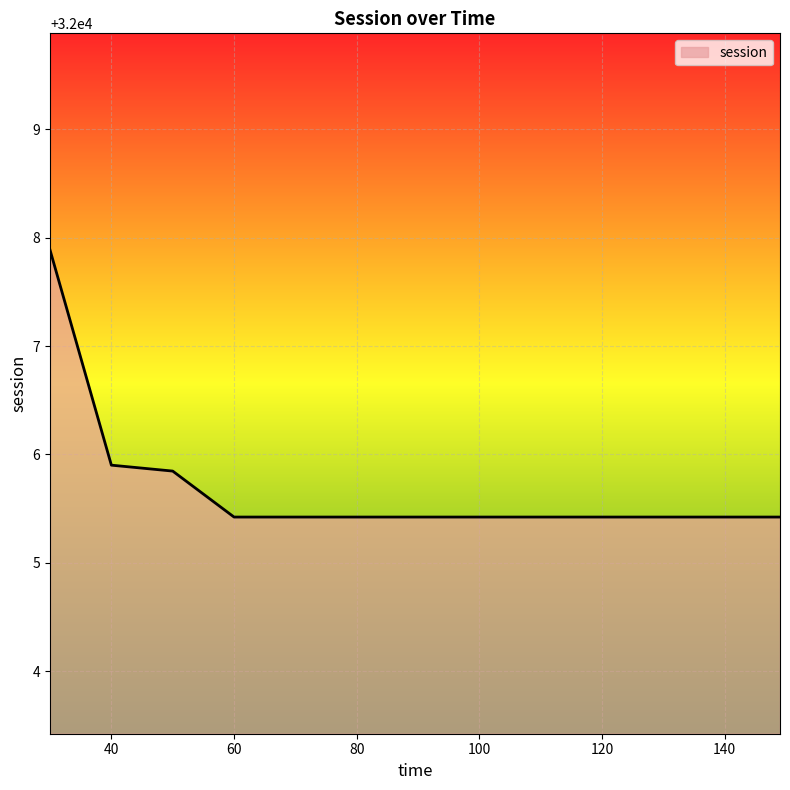

How many lines are shown in the chart?

1